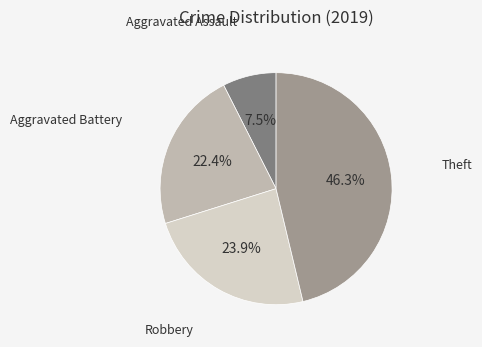

Count the number of slices in the pie.

4